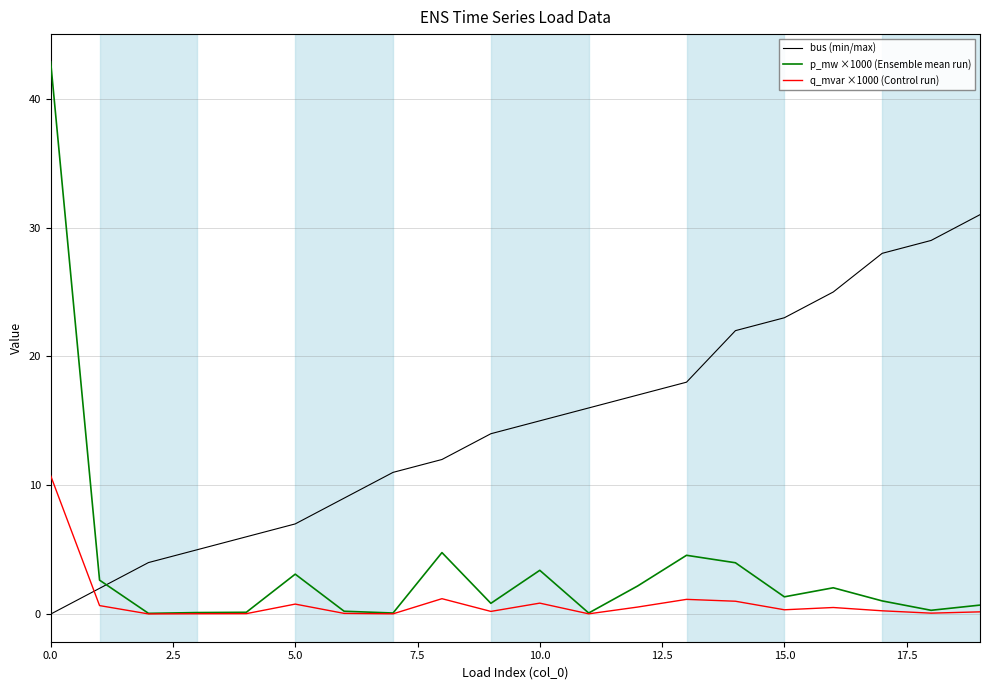

What is the highest value of the p_mw ×1000 (Ensemble mean run) series?

42.9